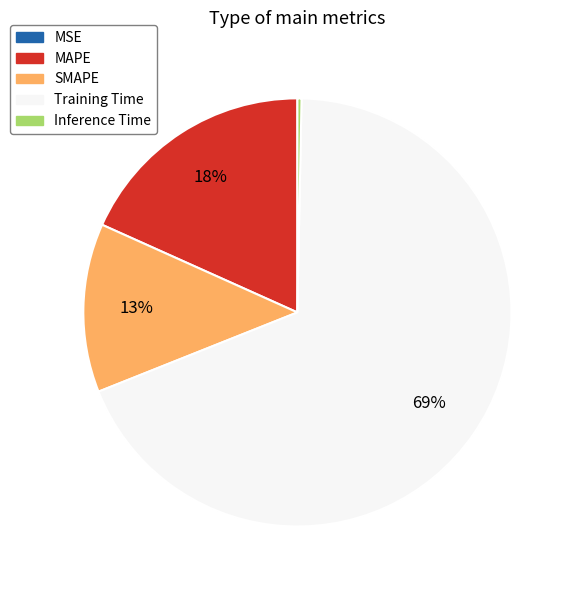

Do SMAPE and Training Time together represent more than half of the pie?

Yes